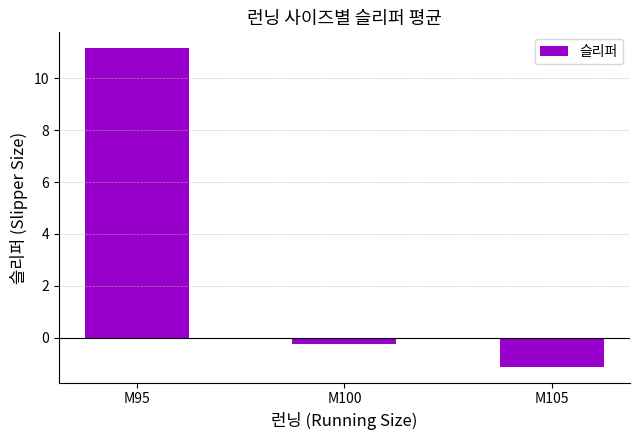

What is the difference between the values at M95 and M100?

11.4